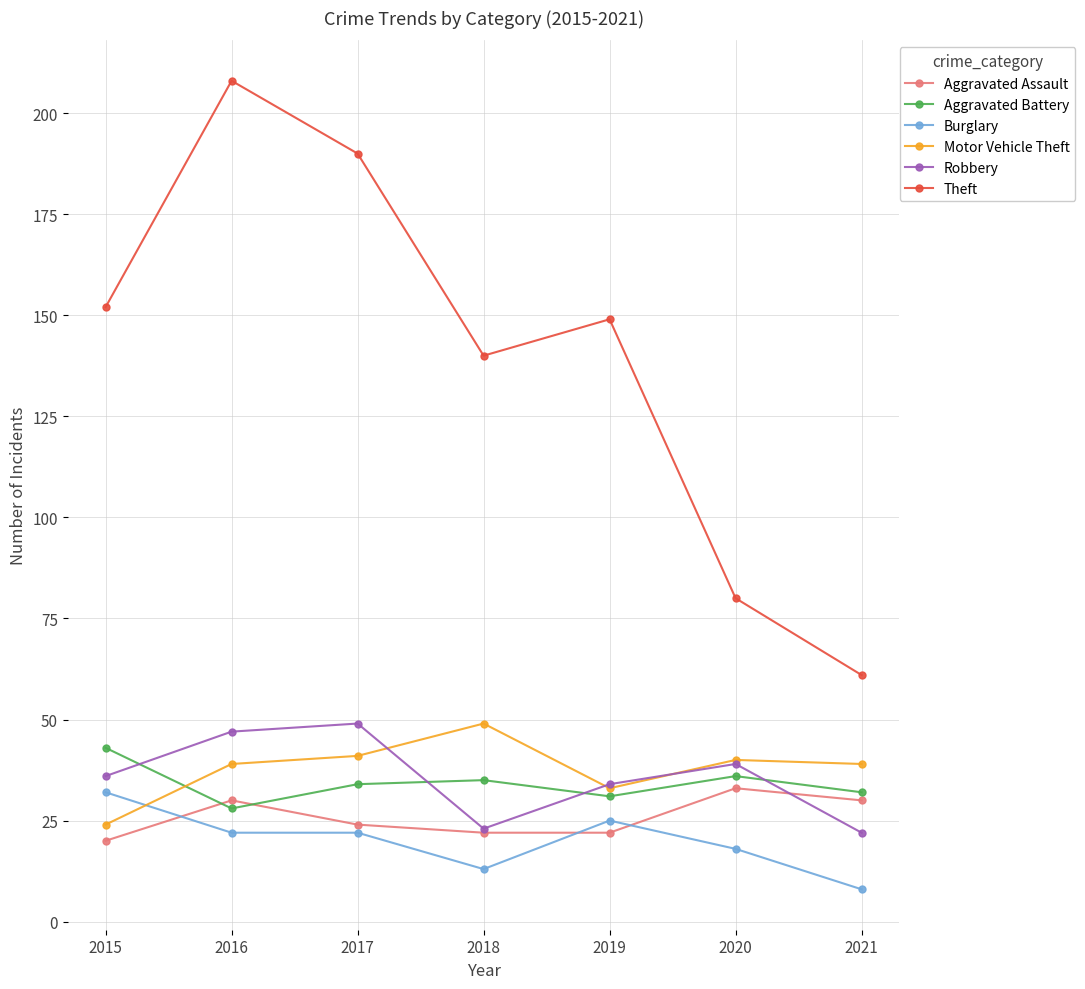

The value of Aggravated Battery at 2020 is 58. True or false?

False